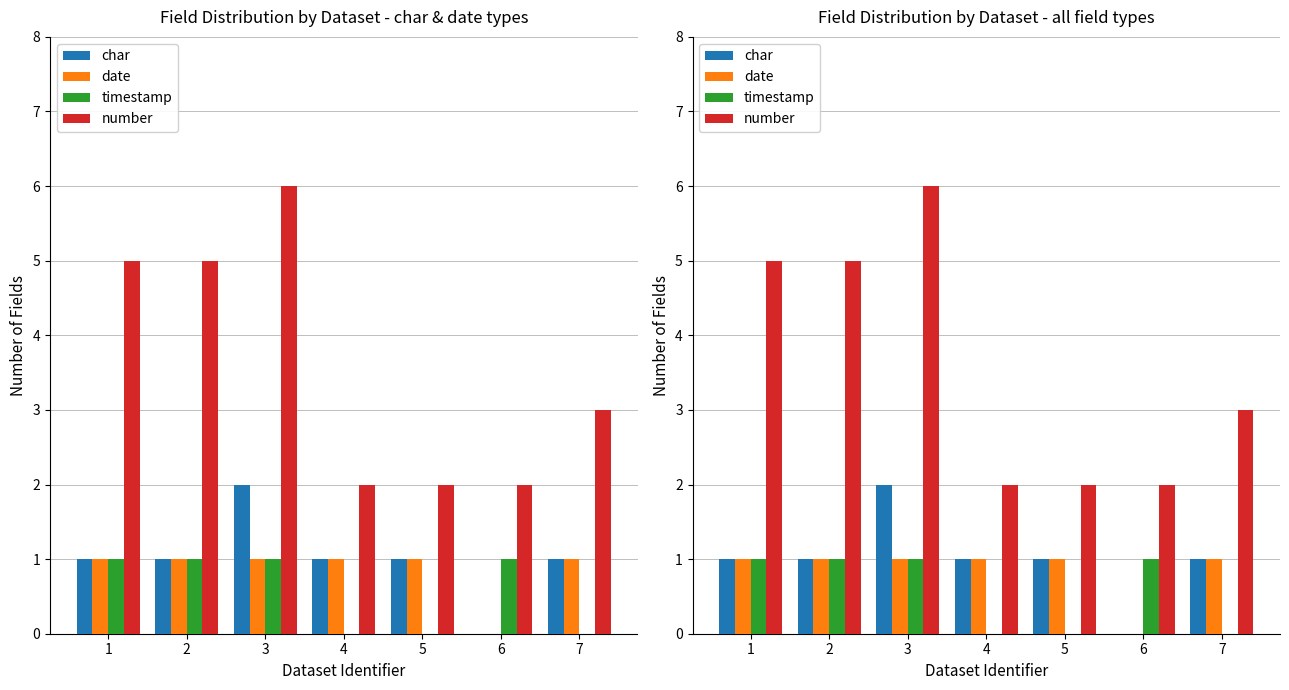

How many data points in date are less than 1?

1